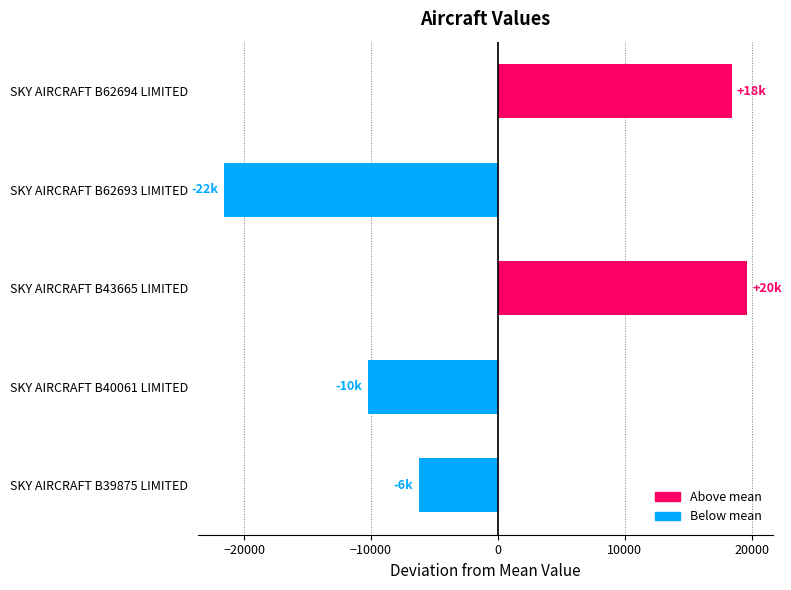

What is the minimum value shown in the chart?

-21568.6